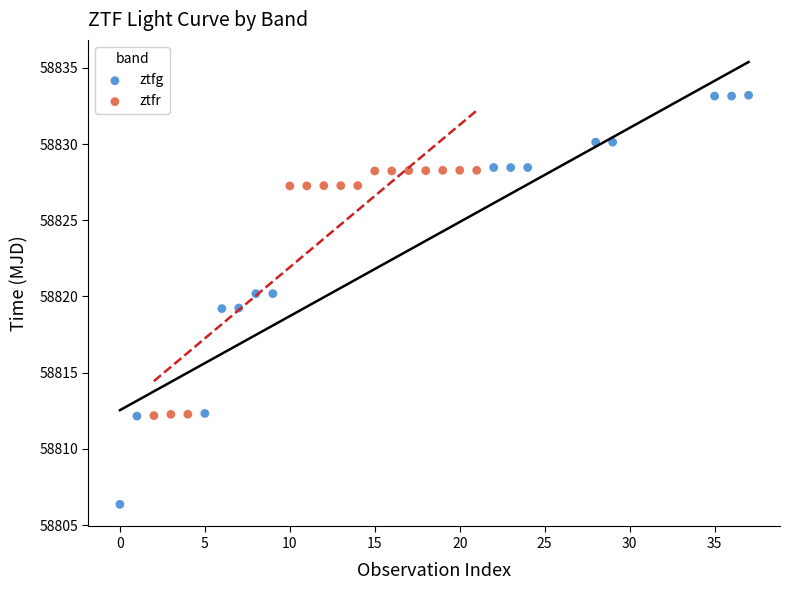

Which series contains the highest Y value?

ztfg